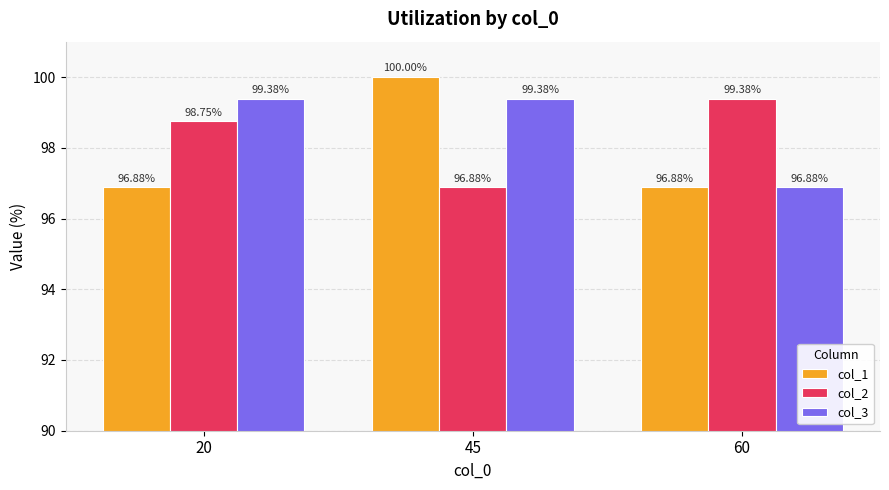

How many bars are there in total?

9